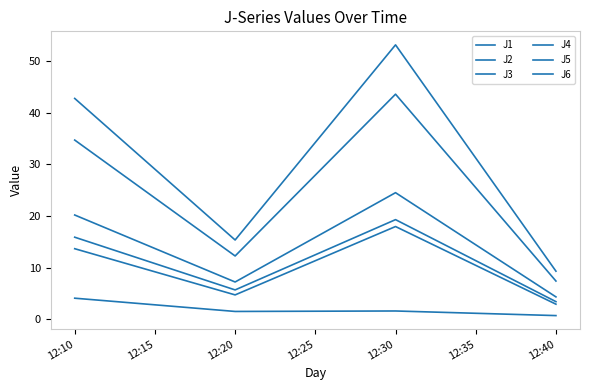

Does the chart have visible grid lines?

No